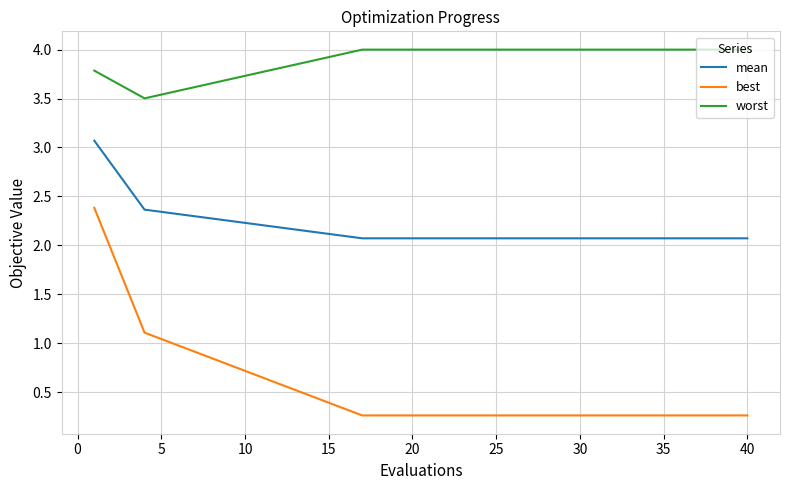

Which series has the largest total across all categories?

worst